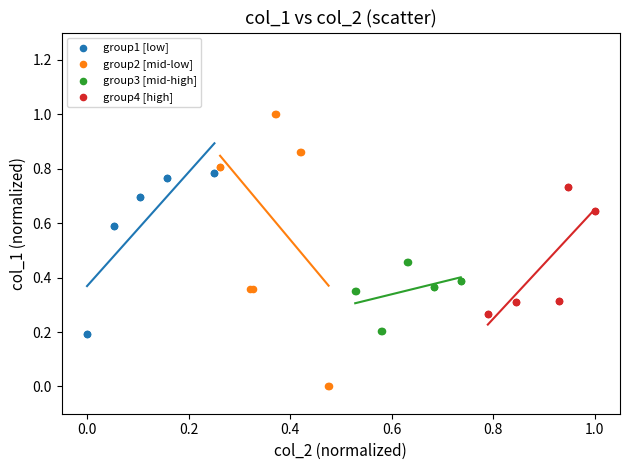

Which series has the widest spread of Y values?

group2 [mid-low]